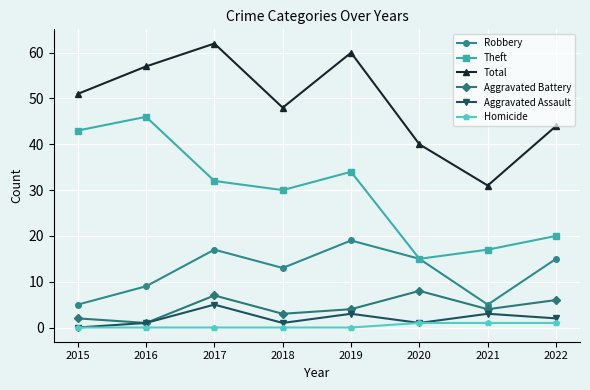

What is the spread (max minus min) of values at 2018?

48